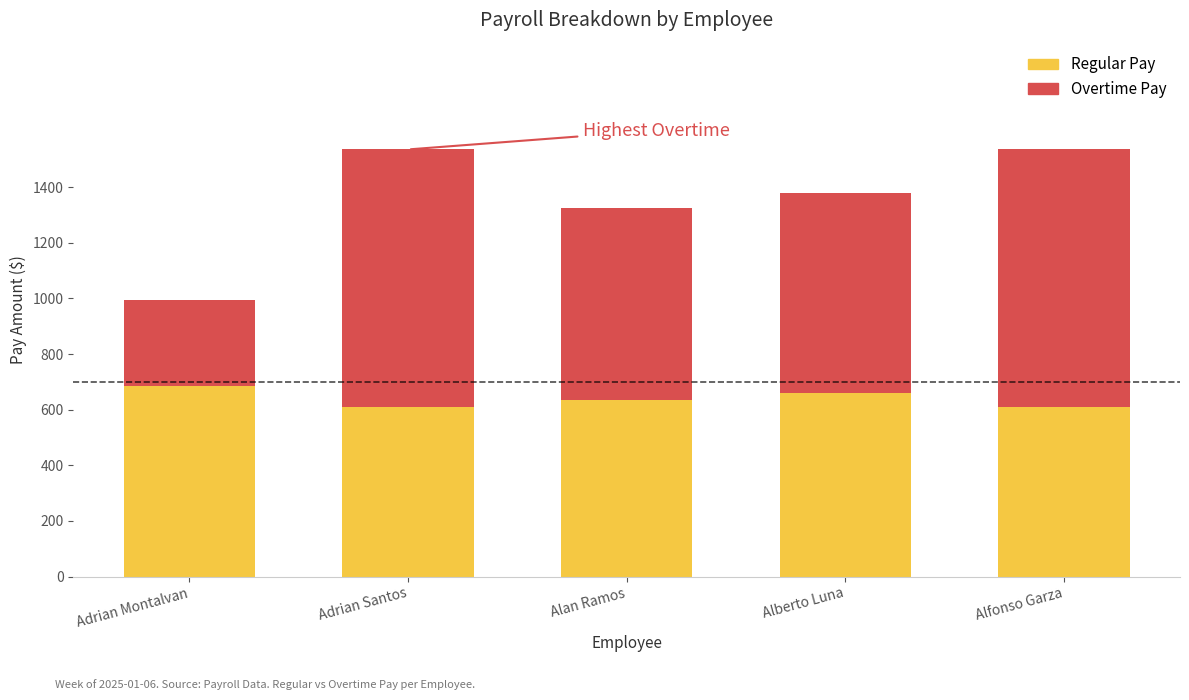

Are the bars grouped side by side (vs. stacked)?

No